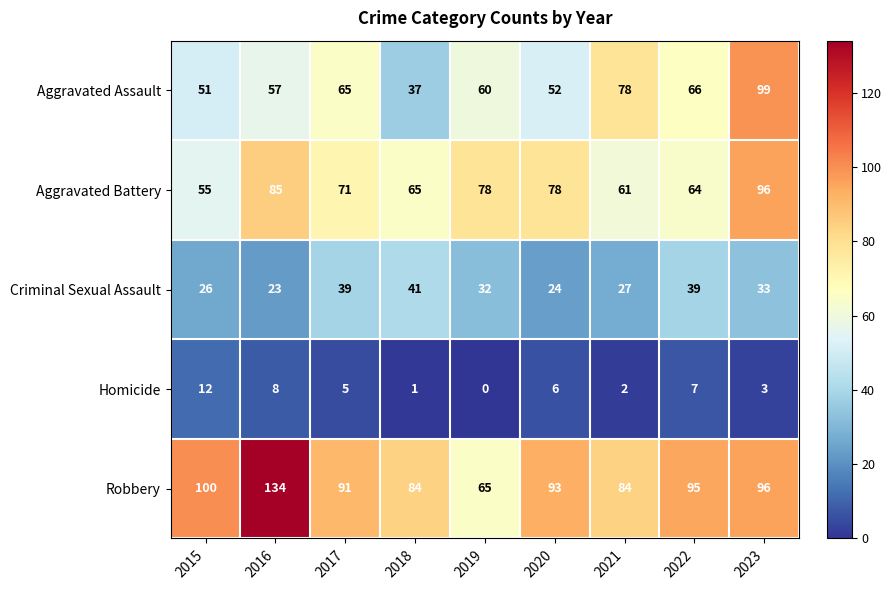

Is it true that Aggravated Assault equals 52 at 2020?

True